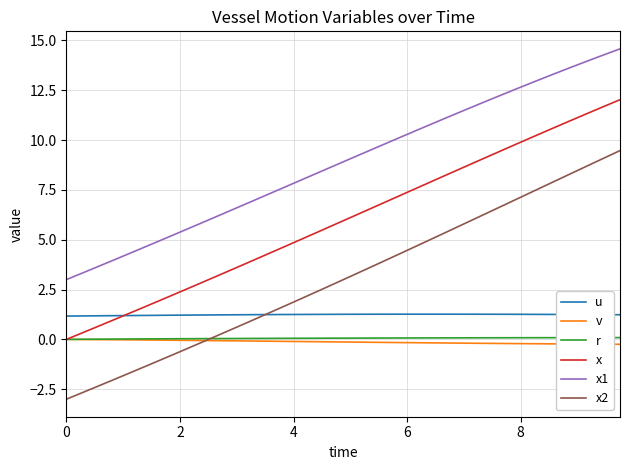

What are all the series names shown in the legend?

u, v, r, x, x1, x2